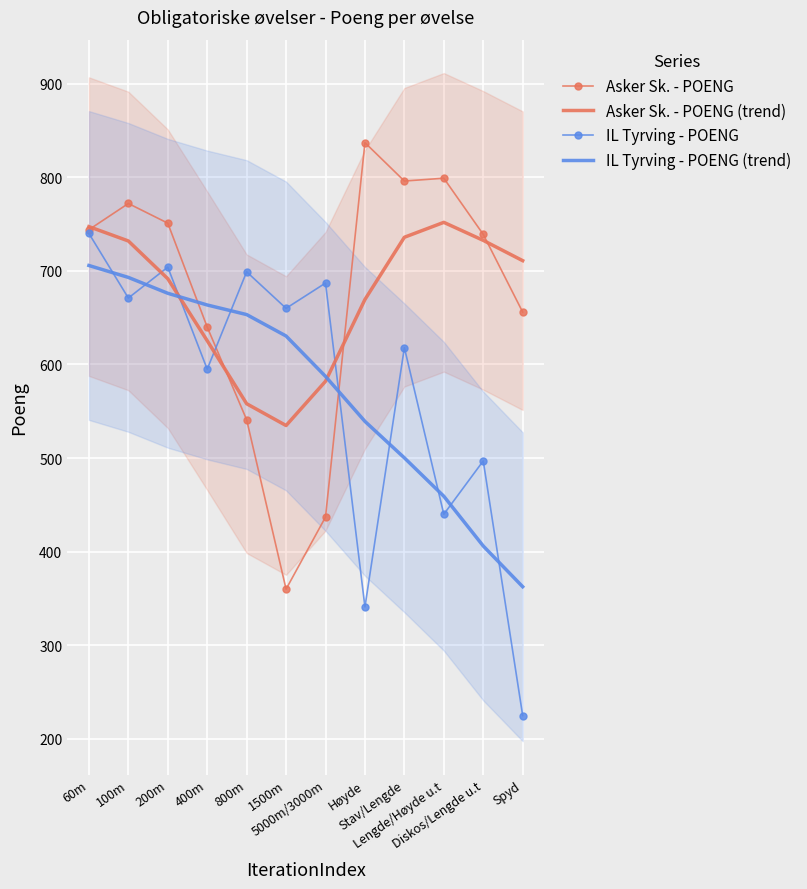

At which category does the chart reach its peak across all series?

Høyde